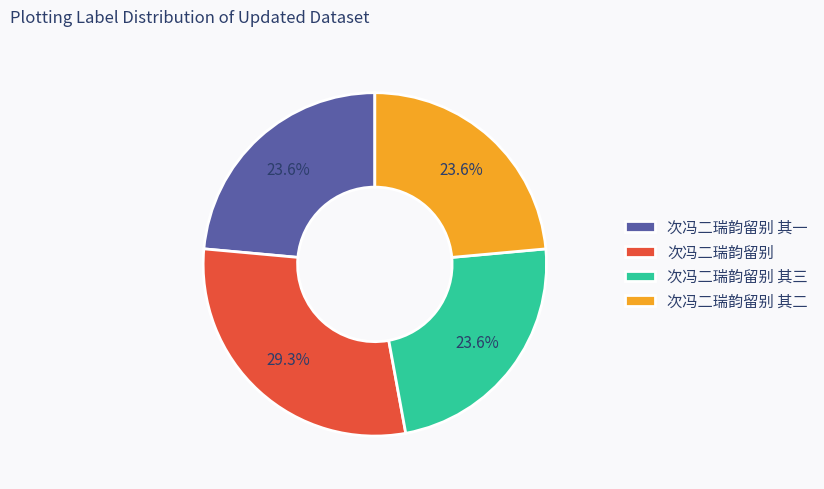

Does any single category account for the majority?

No